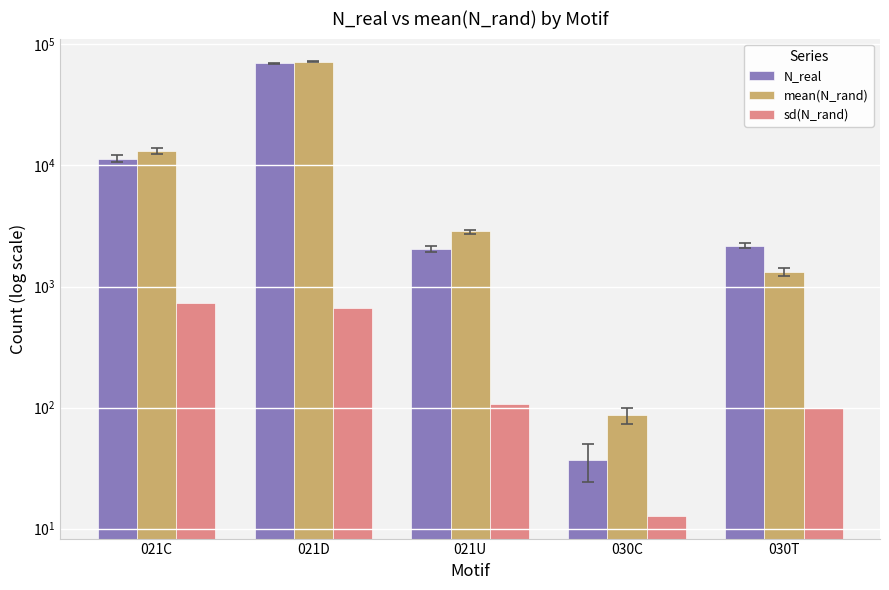

At which category is the sum across all series the highest?

021D